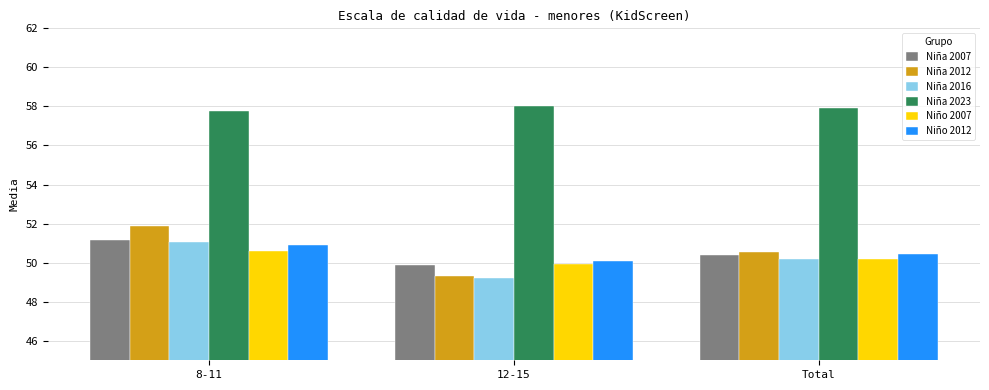

What is the label of the 1st bar from the right?

Total